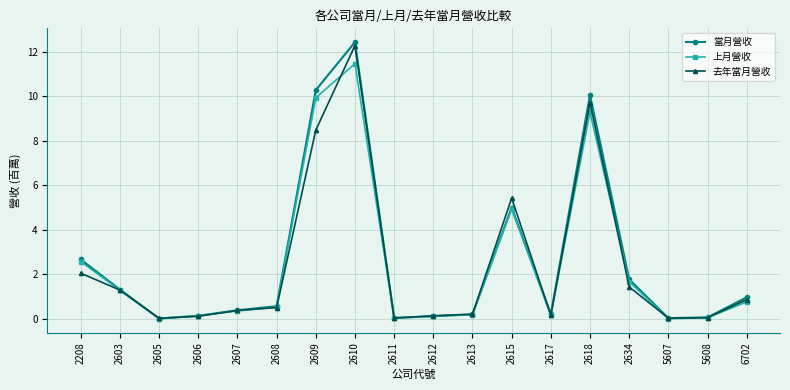

Which series has the widest spread of values?

當月營收